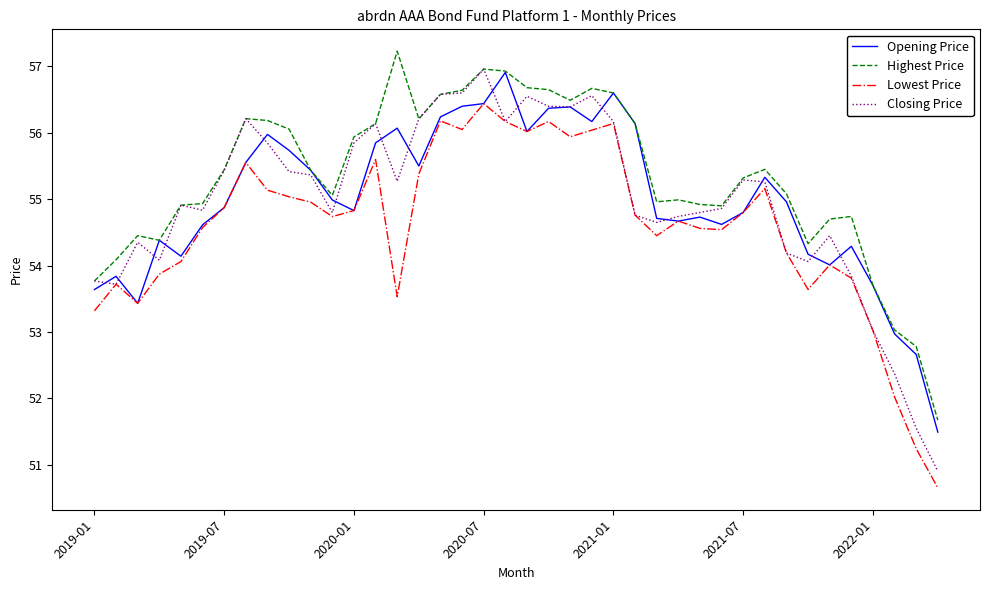

Which series has the largest total across all categories?

Highest Price